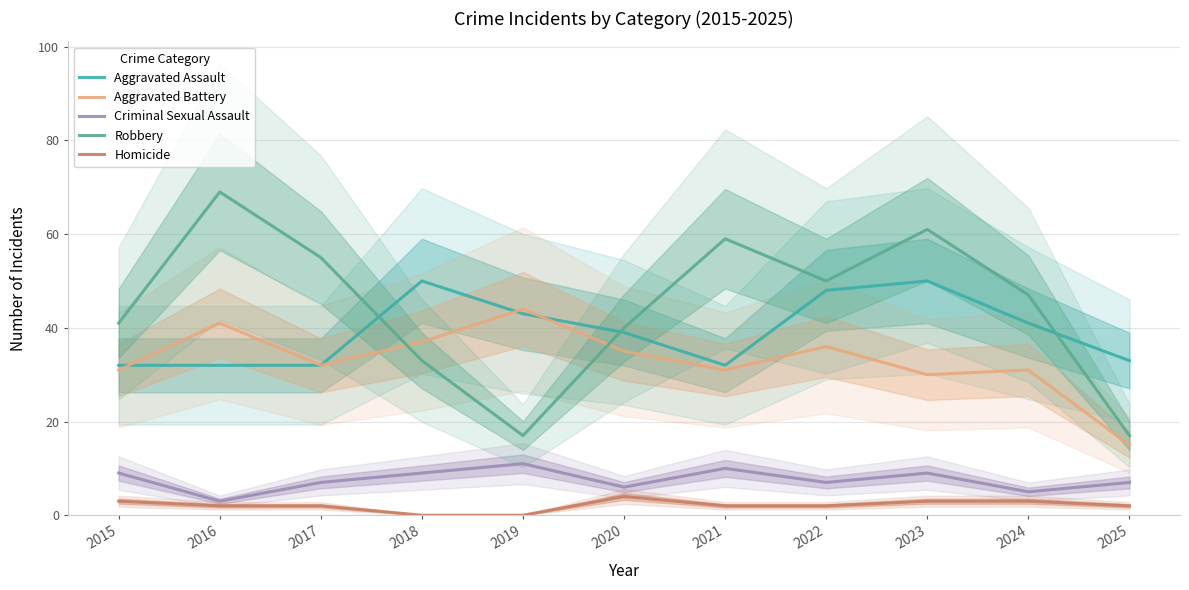

What are all the series names shown in the legend?

Aggravated Assault, Aggravated Battery, Criminal Sexual Assault, Robbery, Homicide